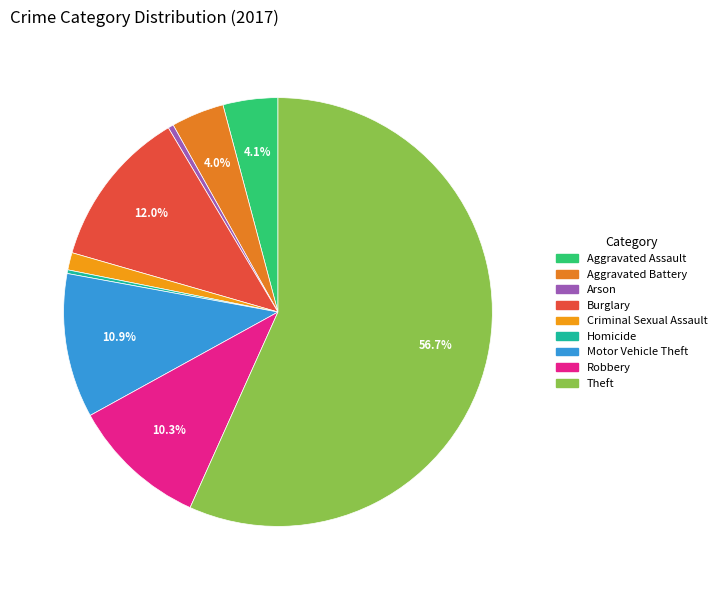

To the nearest percent, what is the combined percentage of Theft and Burglary?

69%